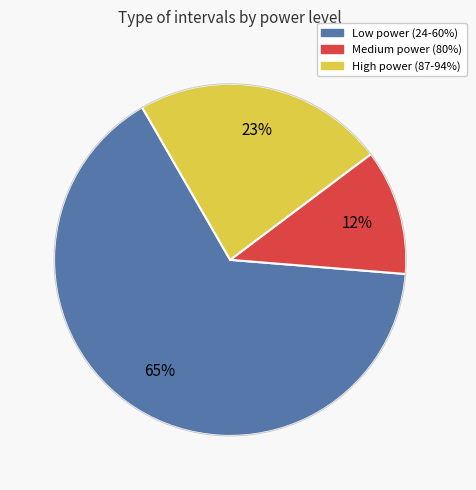

Is there a majority slice in this chart?

Yes